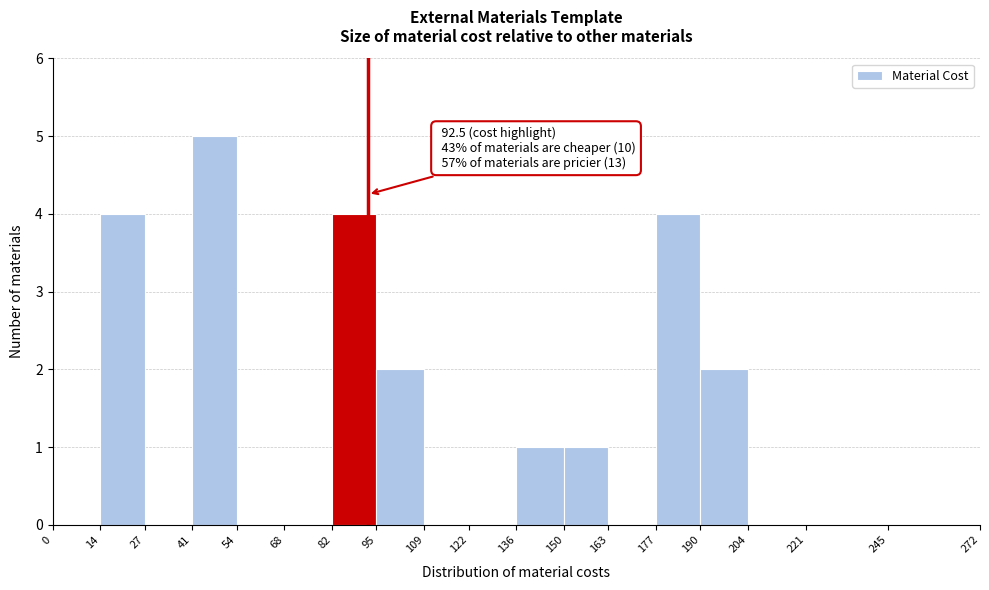

Which range on the x-axis has the tallest bar?

41 to 54